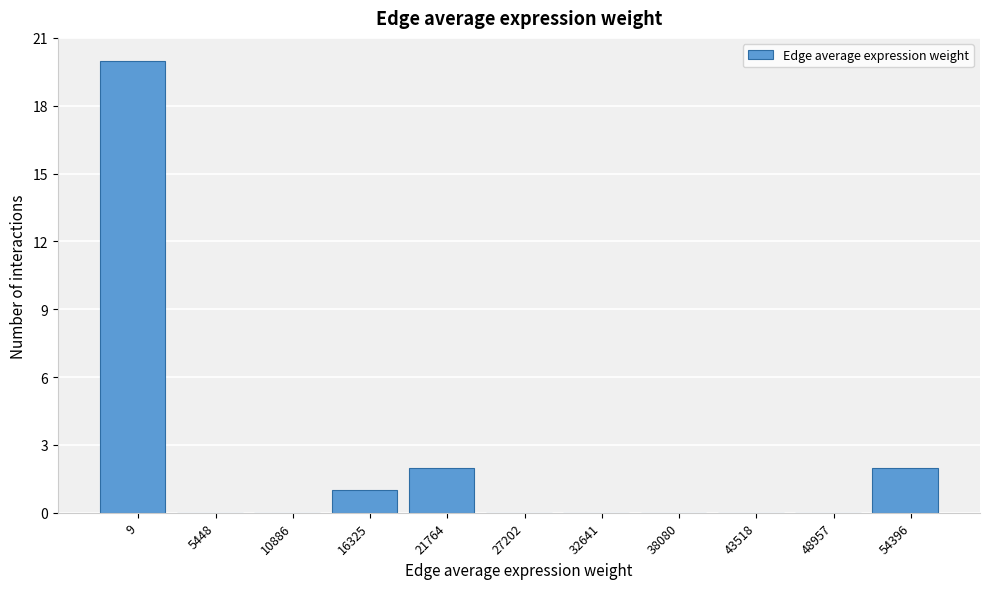

Reading left to right, what are all the values shown in this chart?

9=20	5448=0	10886=0	16325=1	21764=2	27202=0	32641=0	38080=0	43518=0	48957=0	54396=2